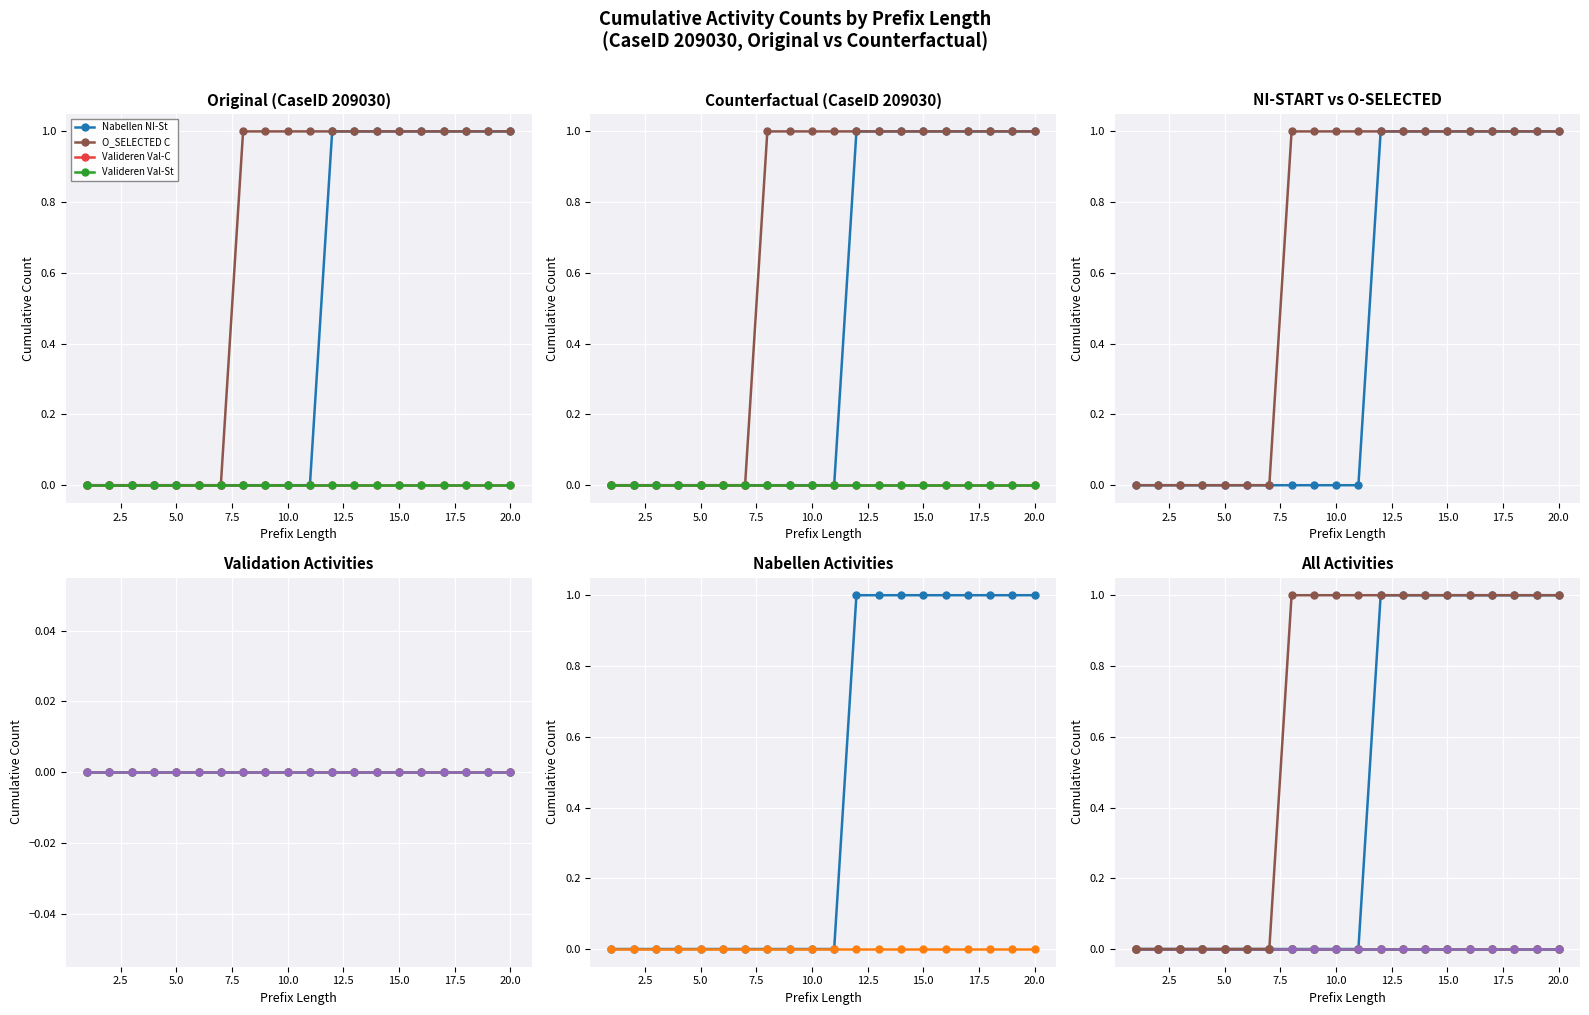

At which category does the chart reach its peak across all series?

11